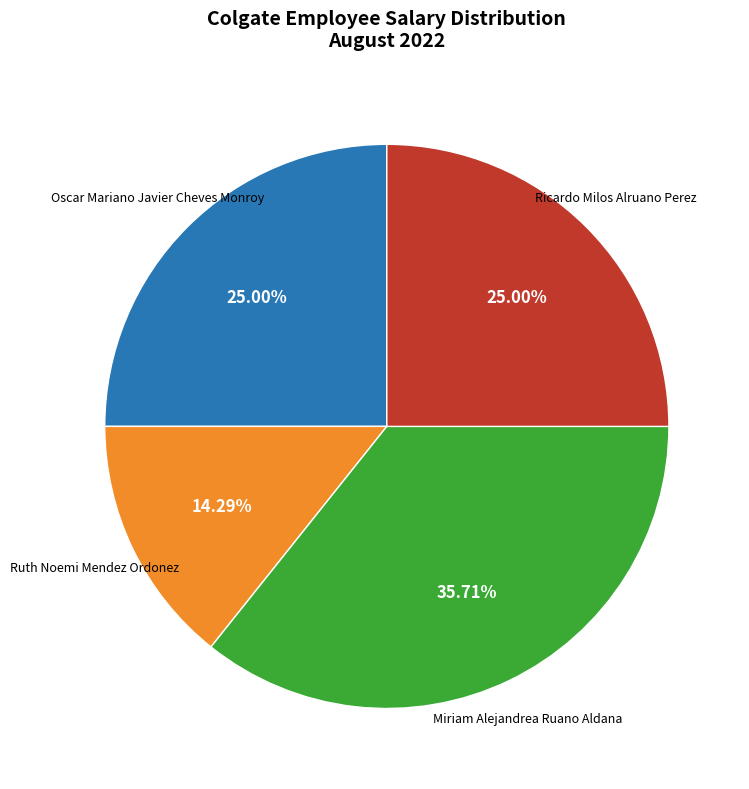

Is there any slice that represents more than half of the pie?

No